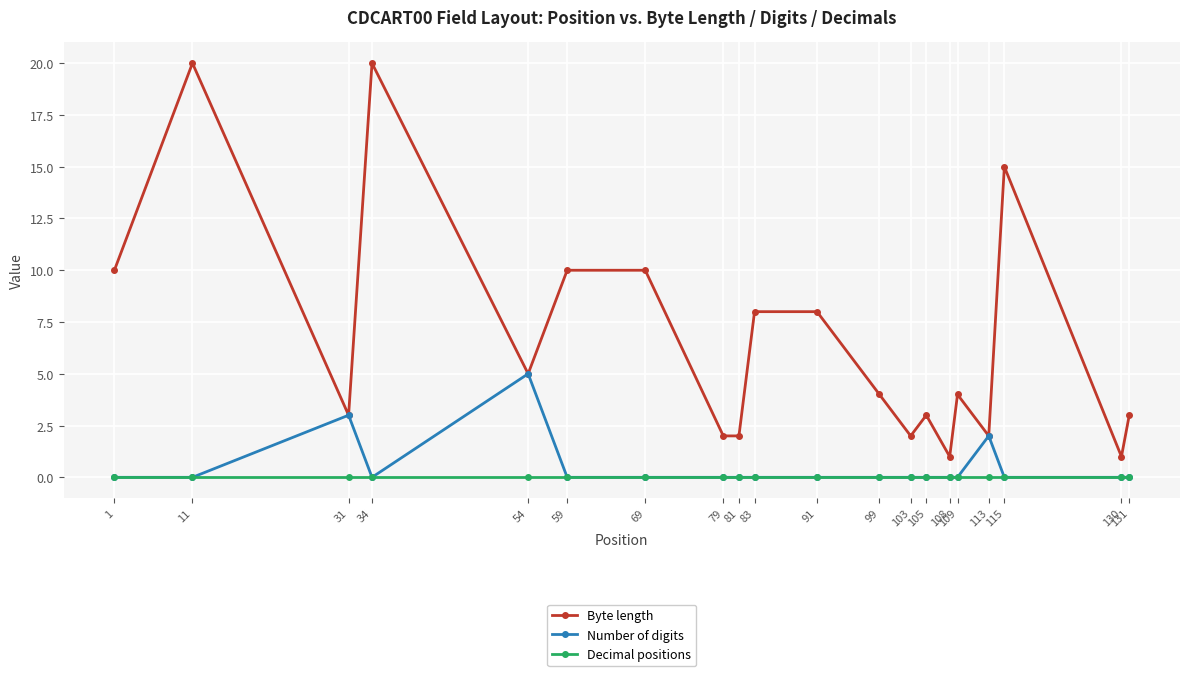

Between 59 and 99, which series saw the biggest shift?

Byte length